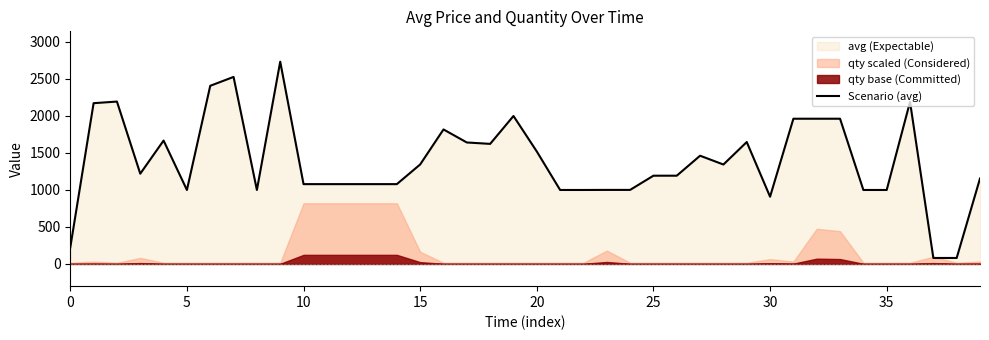

How many values are below 1220?

20